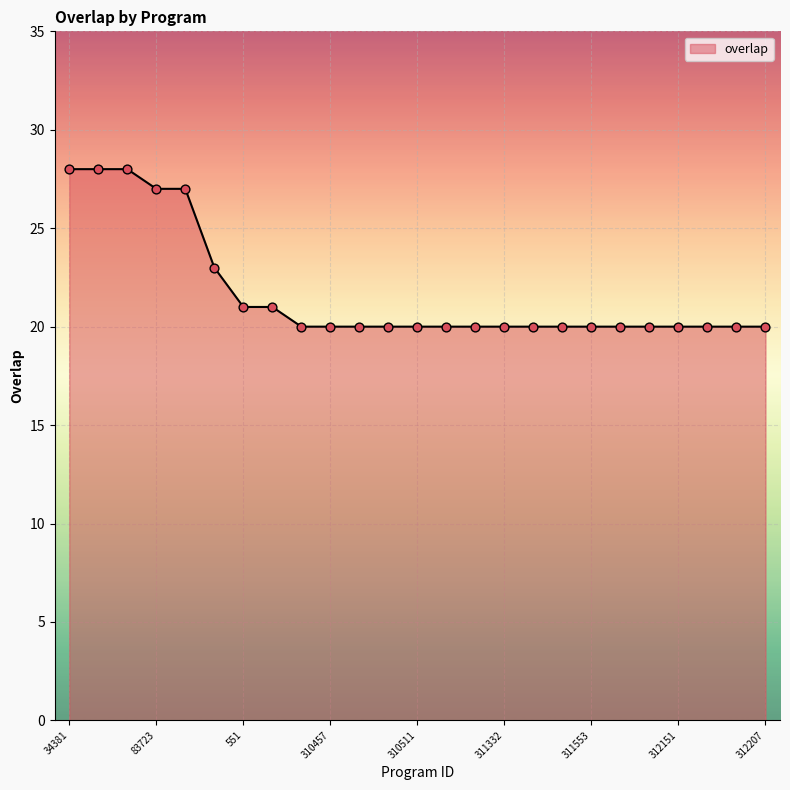

What is the smallest value displayed?

20